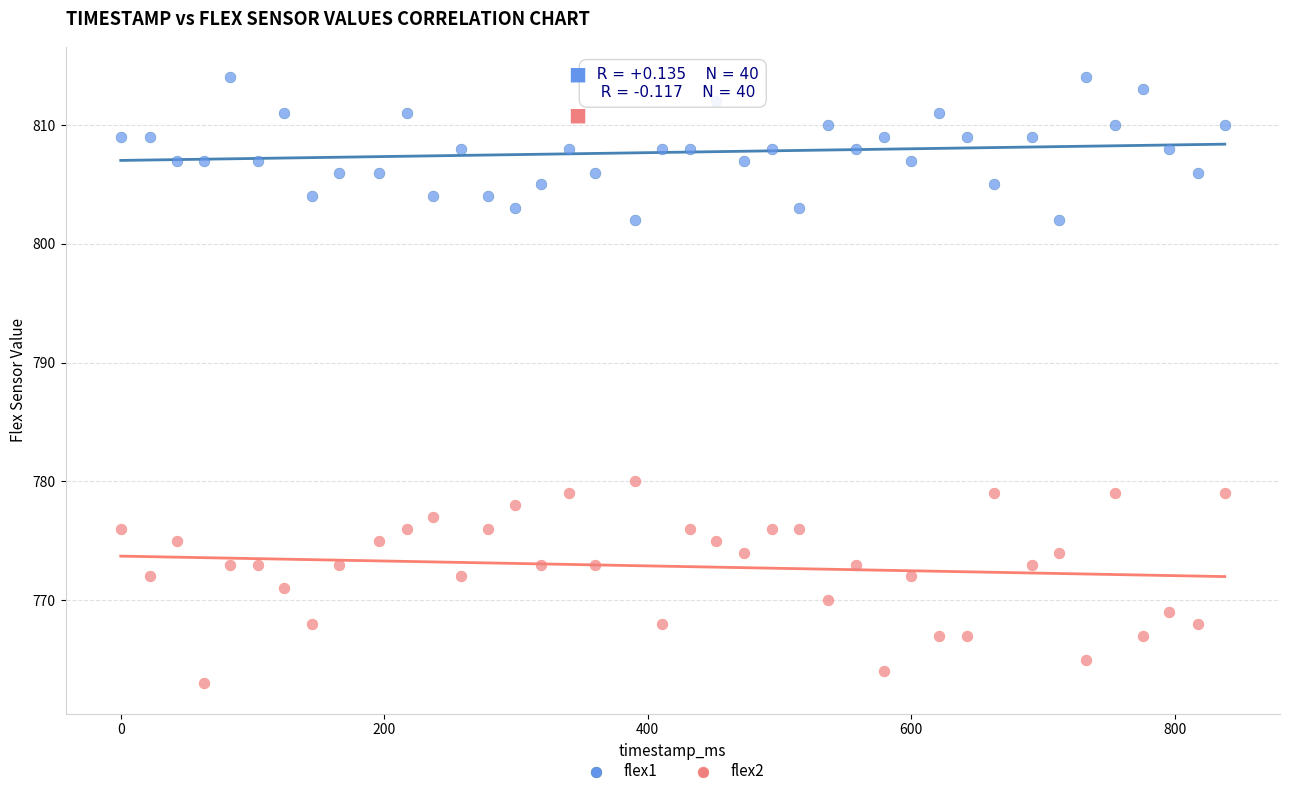

Which series has the largest Y range (max minus min)?

flex2